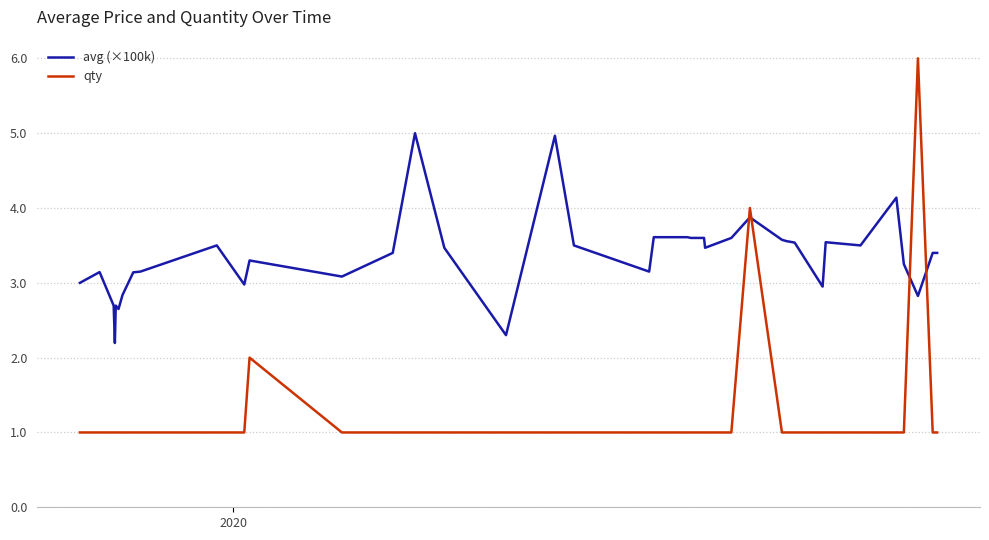

How many lines are shown in the chart?

2